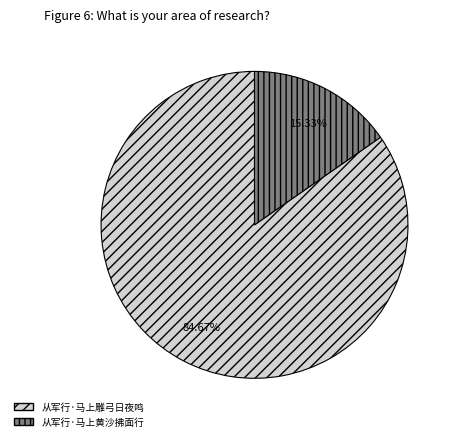

Rank the categories by value from lowest to highest.

从军行·马上黄沙拂面行, 从军行·马上雕弓日夜鸣